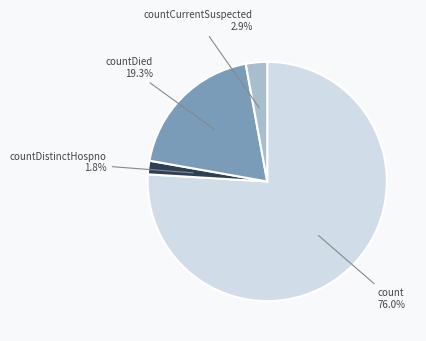

Is there any slice that represents more than half of the pie?

Yes